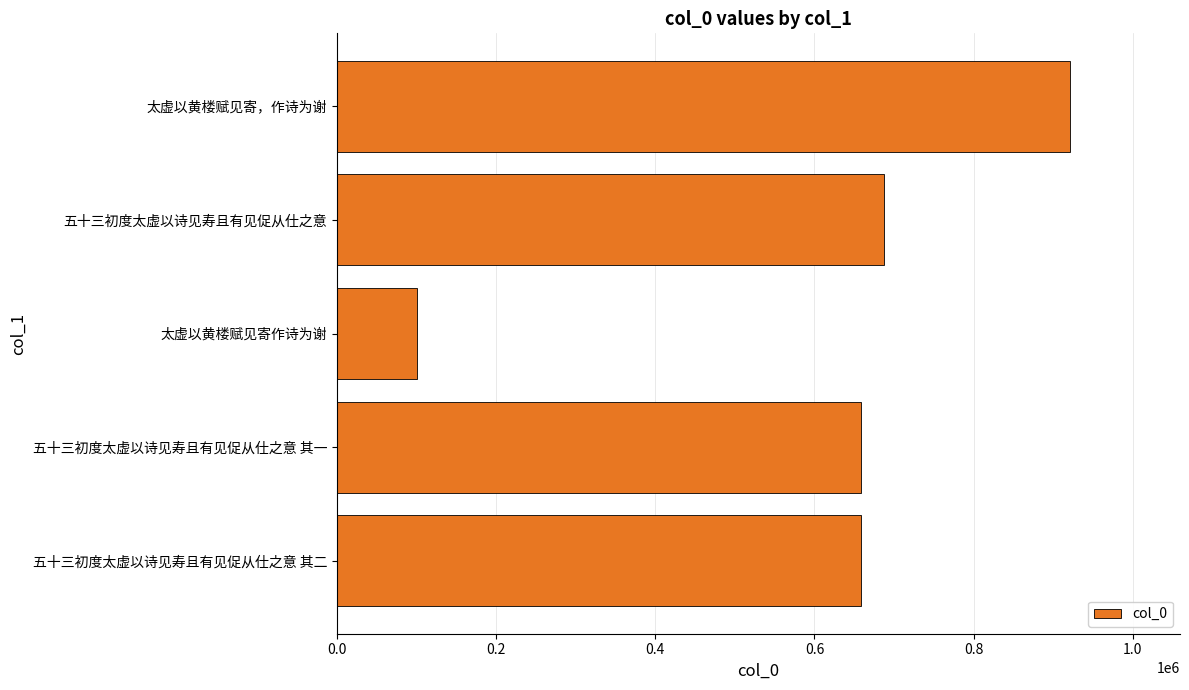

How many categories are shown in the chart?

5